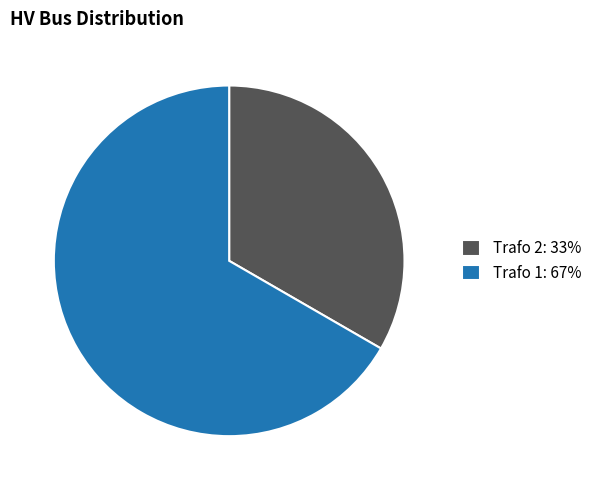

How many slices are in this pie chart?

2